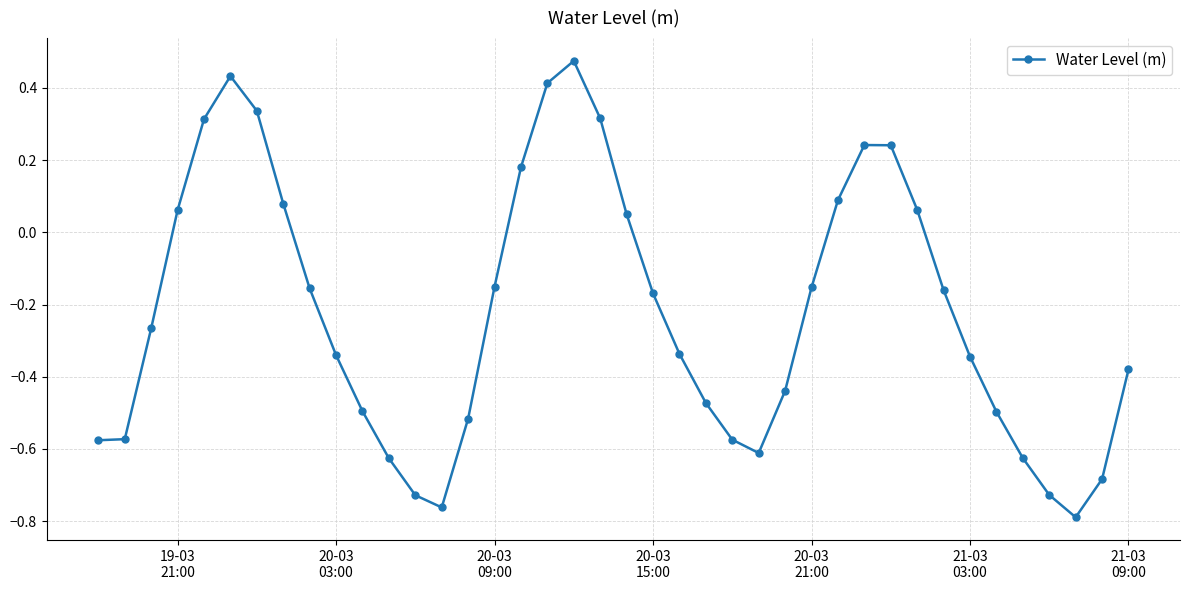

What is the difference between the maximum and second lowest values?

1.2